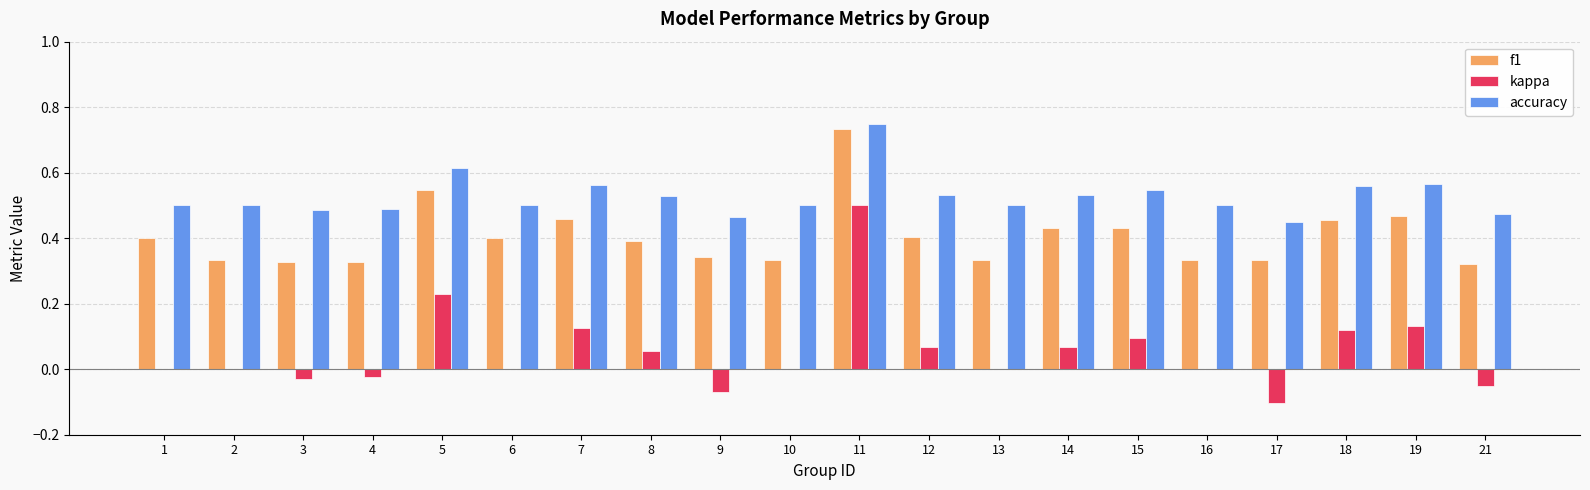

Does the chart contain stacked bars?

No